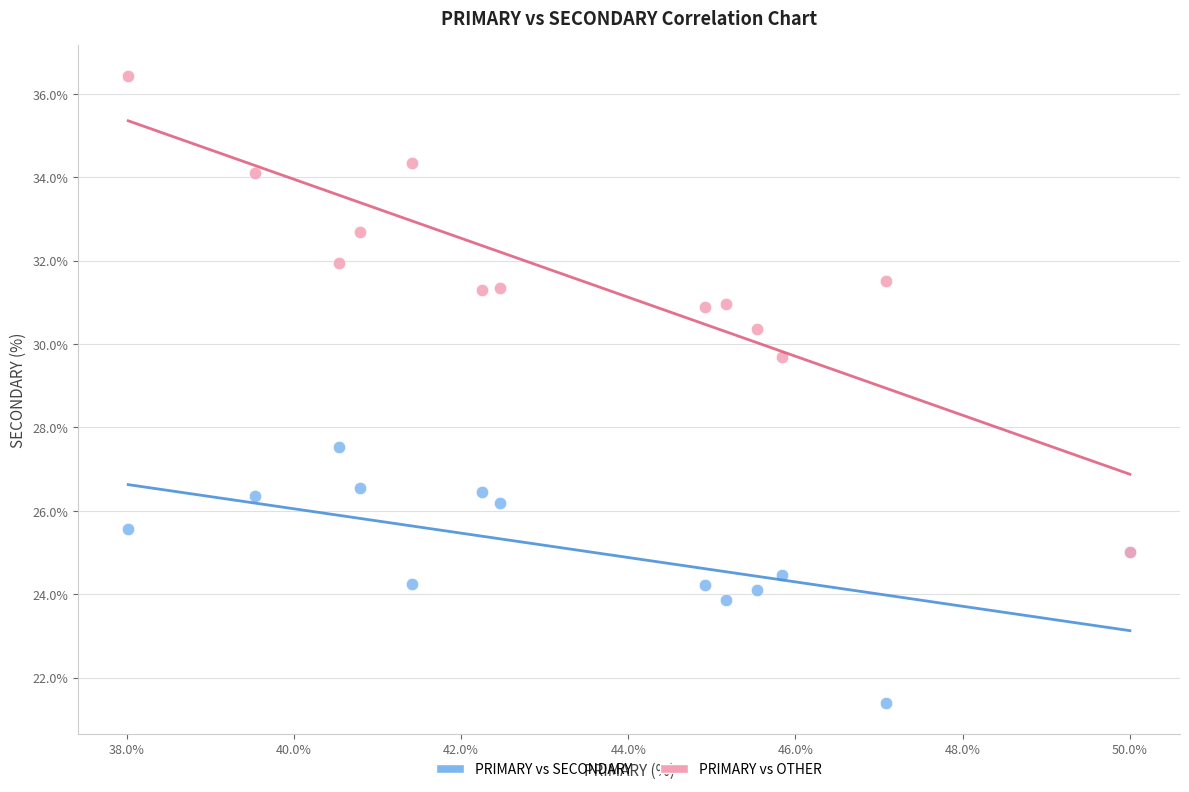

What are all the series names shown in the legend?

PRIMARY vs SECONDARY, PRIMARY vs OTHER